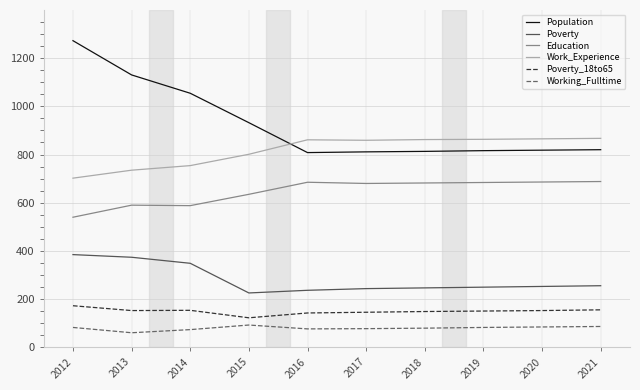

The Poverty series shows 176 at 2020. True or false?

False